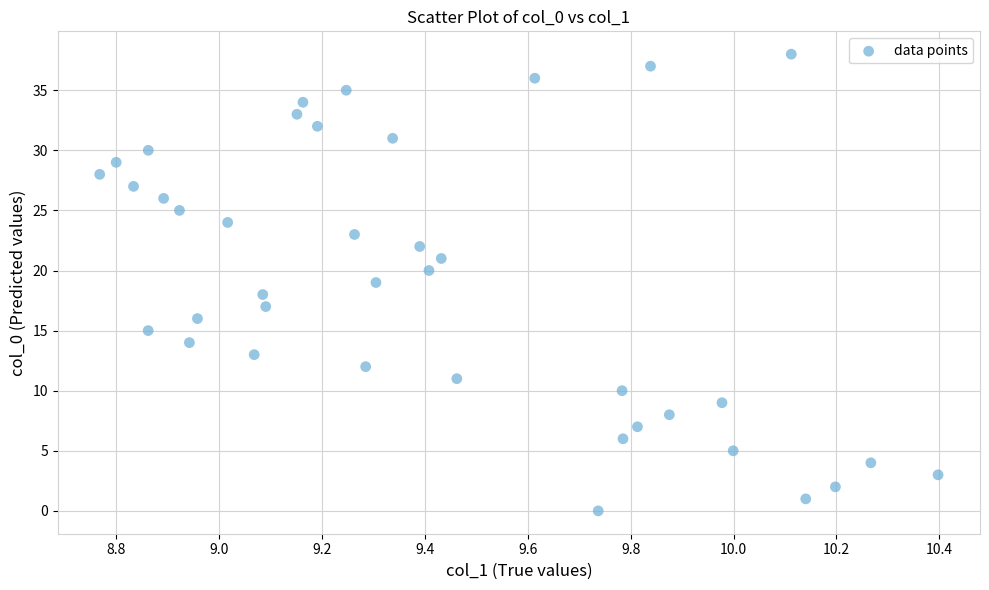

What is the range of Y values (max minus min)?

38